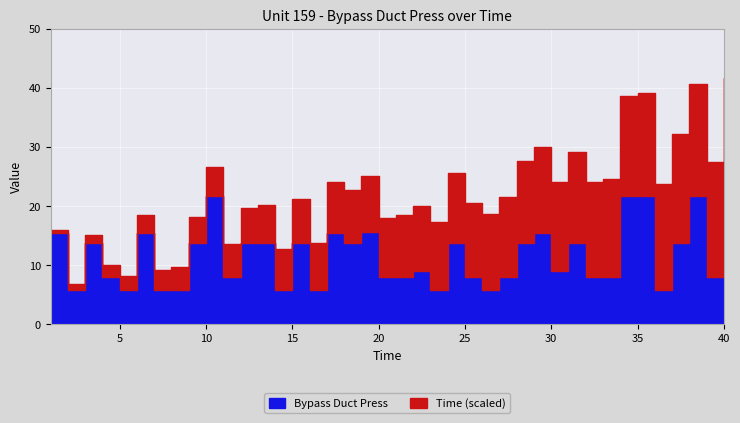

What is the maximum value shown in the chart?

40.0